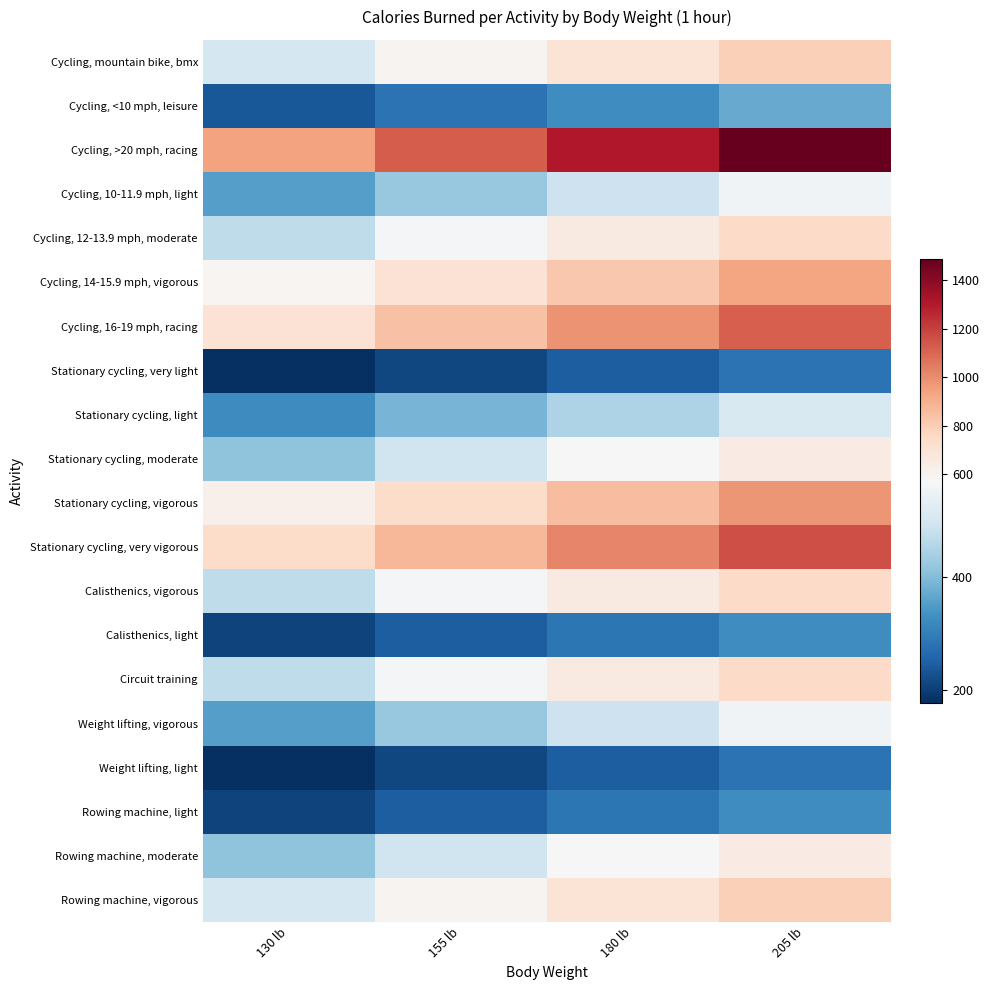

Which series has the widest spread of values?

Cycling, >20 mph, racing